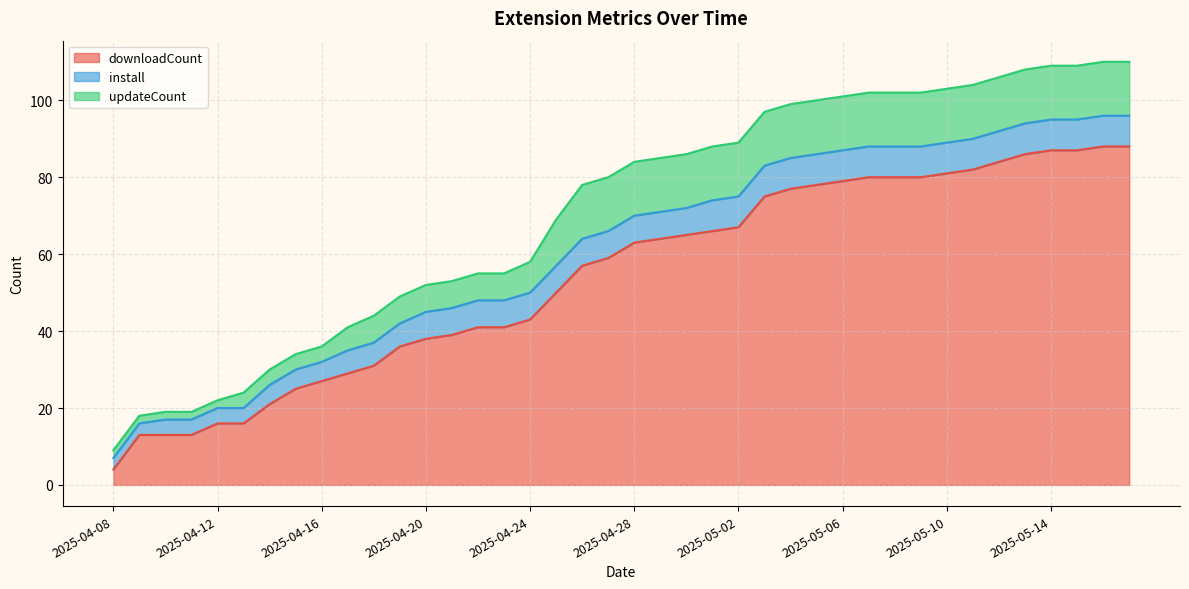

True or false: updateCount has a value of 14 at 2025-05-04.

True